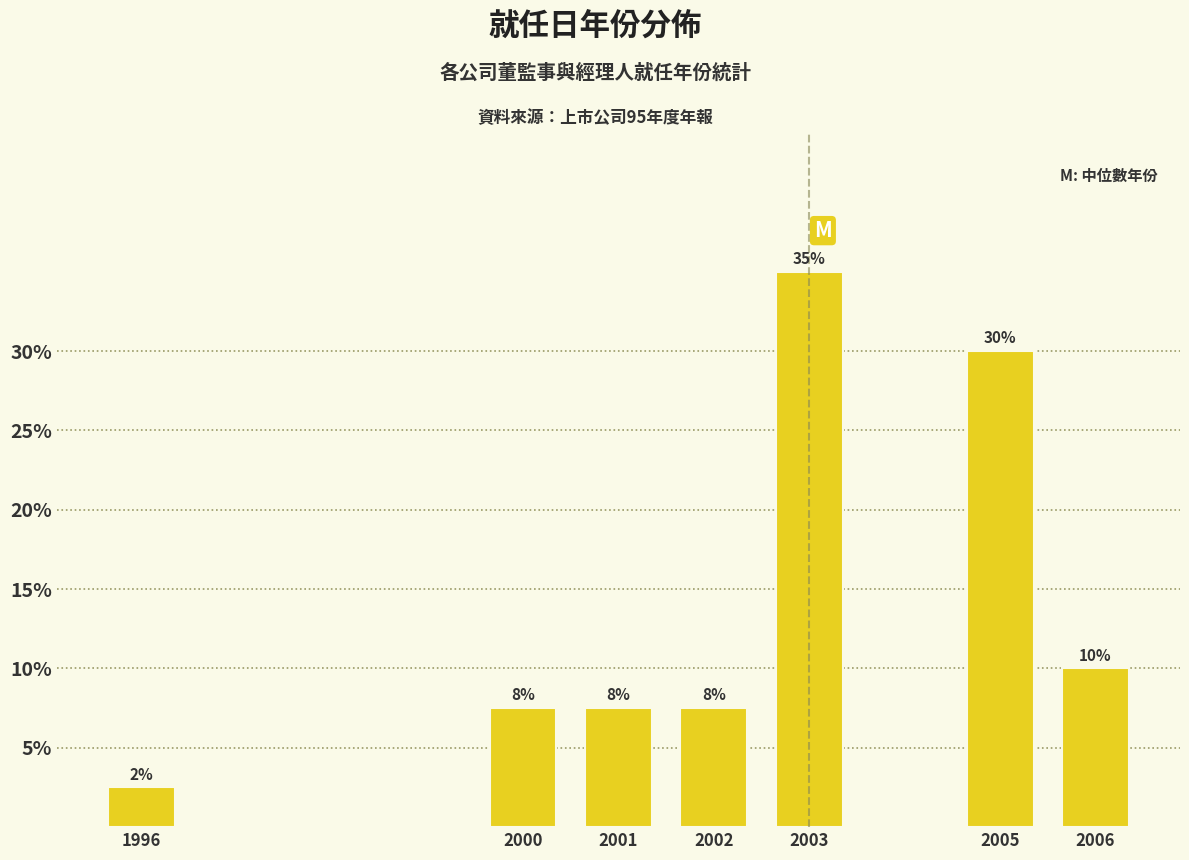

How many bars are there in total?

7